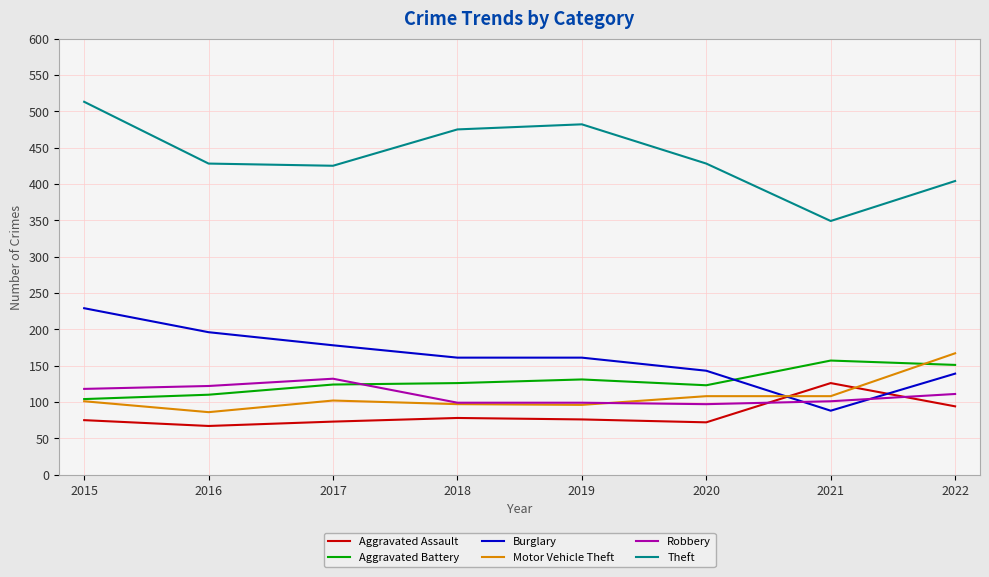

Is it true that Aggravated Battery equals 126 at 2018?

True